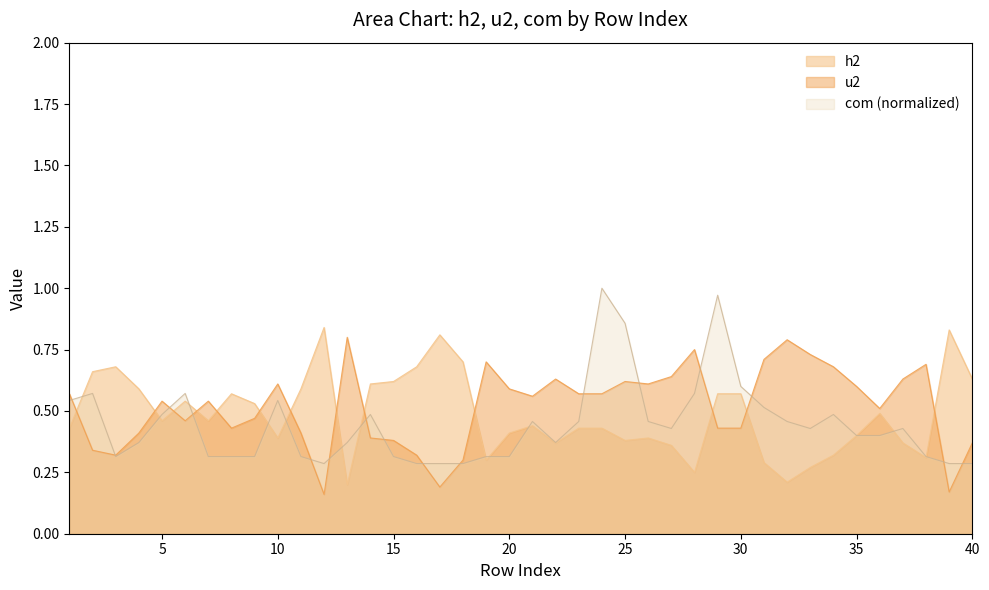

Rank the series by their average value, from highest to lowest.

u2, h2, com (normalized)